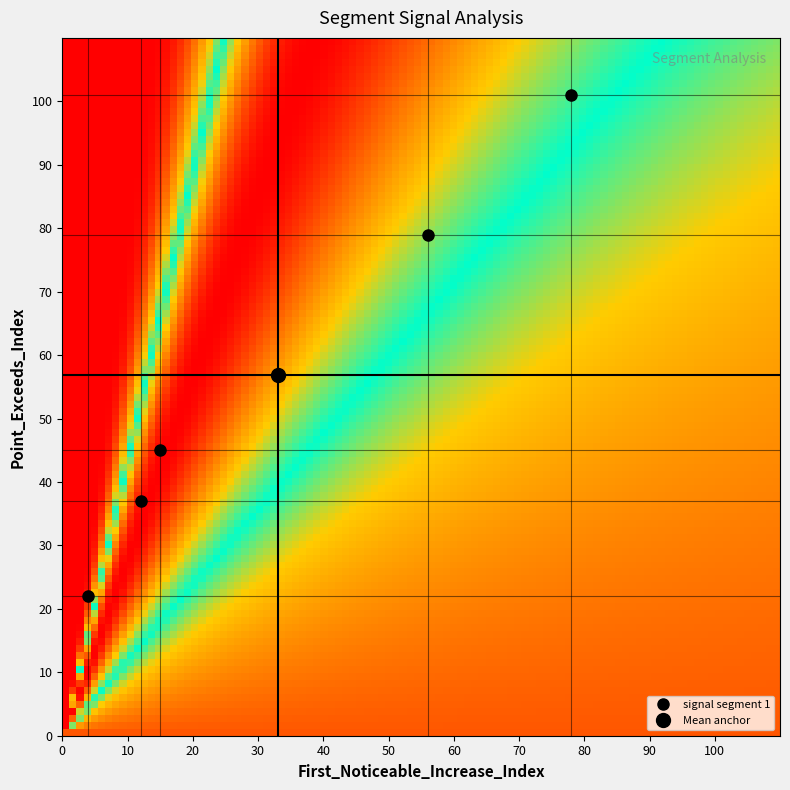

What is the minimum value shown in the chart?

4